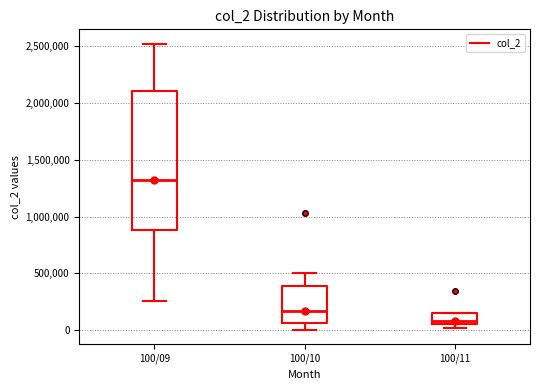

Reading left to right, transcribe this box plot: for each box, give where its median line is, the range the box spans, and where its two whiskers end, as read against the y-axis. The values are not printed on the chart, so give them approximately, as read against the axis.

100/09: median 1300000, box 900000 to 2100000, whiskers 250000 to 2500000
100/10: median 150000, box 50000 to 400000, whiskers 0 to 500000
100/11: median 100000, box 50000 to 150000, whiskers 0 to 150000